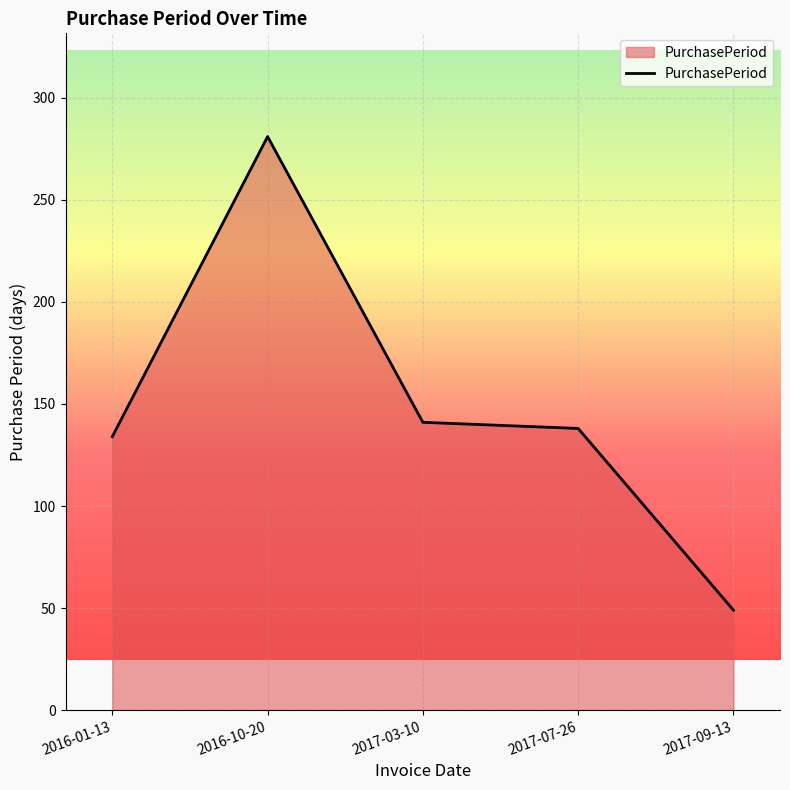

The chart shows a value of 126 at 2016-10-20. True or false?

False